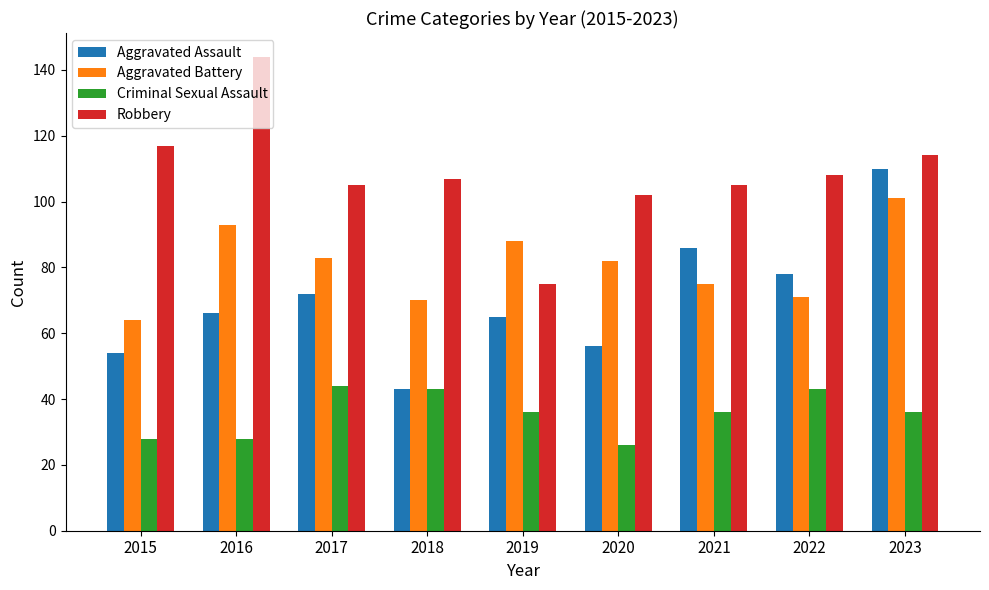

What is the difference between the maximum and second lowest values in the Aggravated Battery series?

31